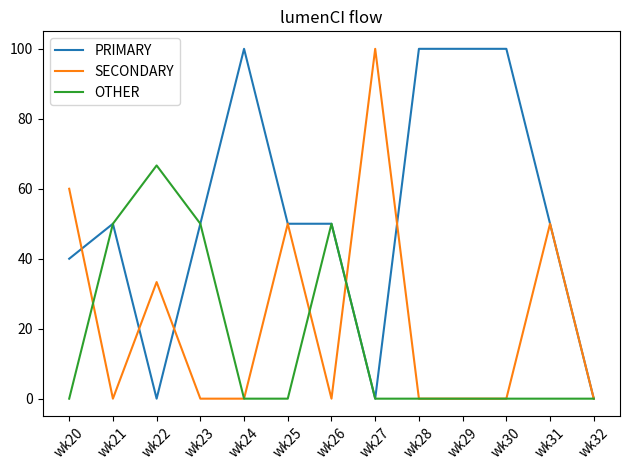

True or false: OTHER has a value of 21.3 at wk20.

False